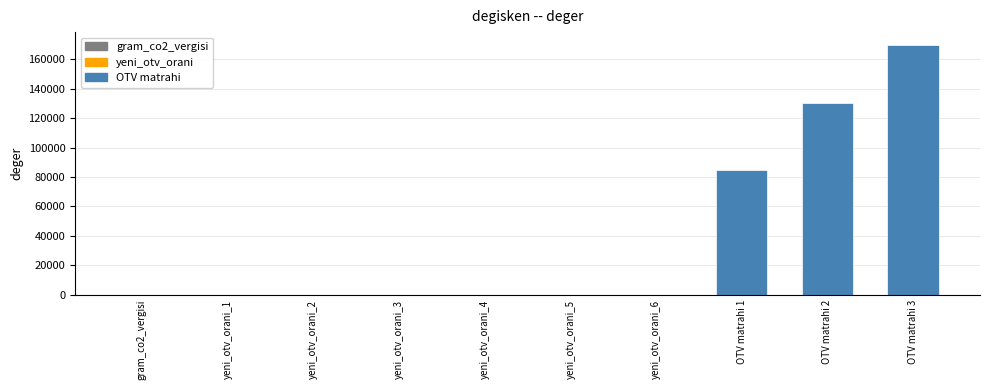

What is the maximum value shown in the chart?

170000.0